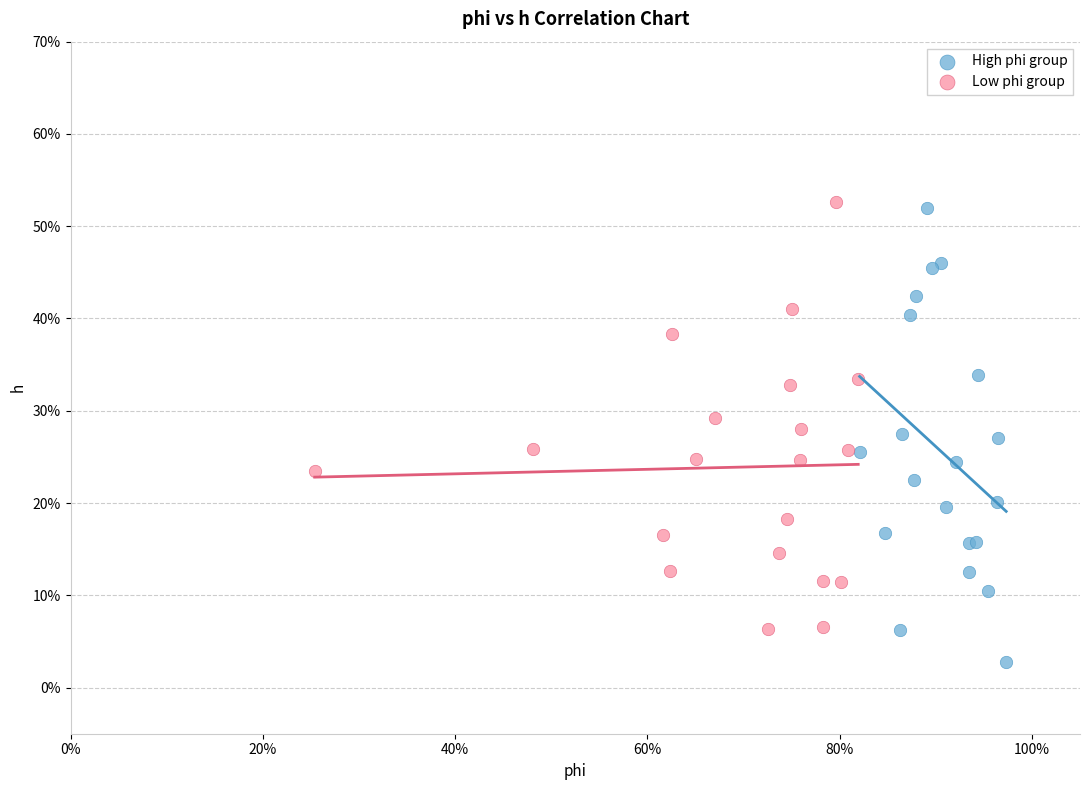

Which series has the largest Y range (max minus min)?

High phi group